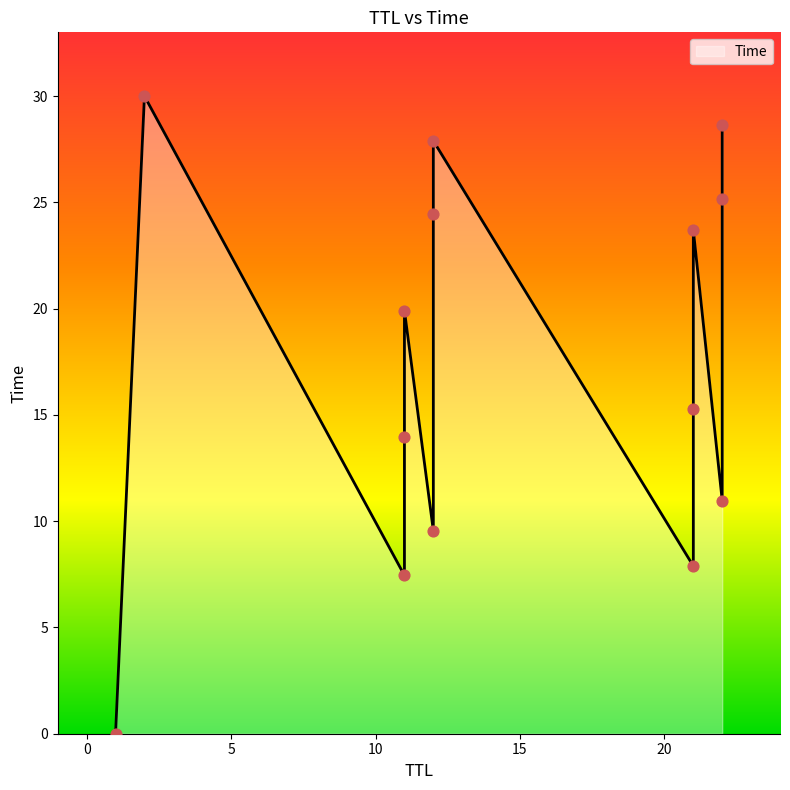

What is the ratio of the value at 22 to the value at 22?

0.9